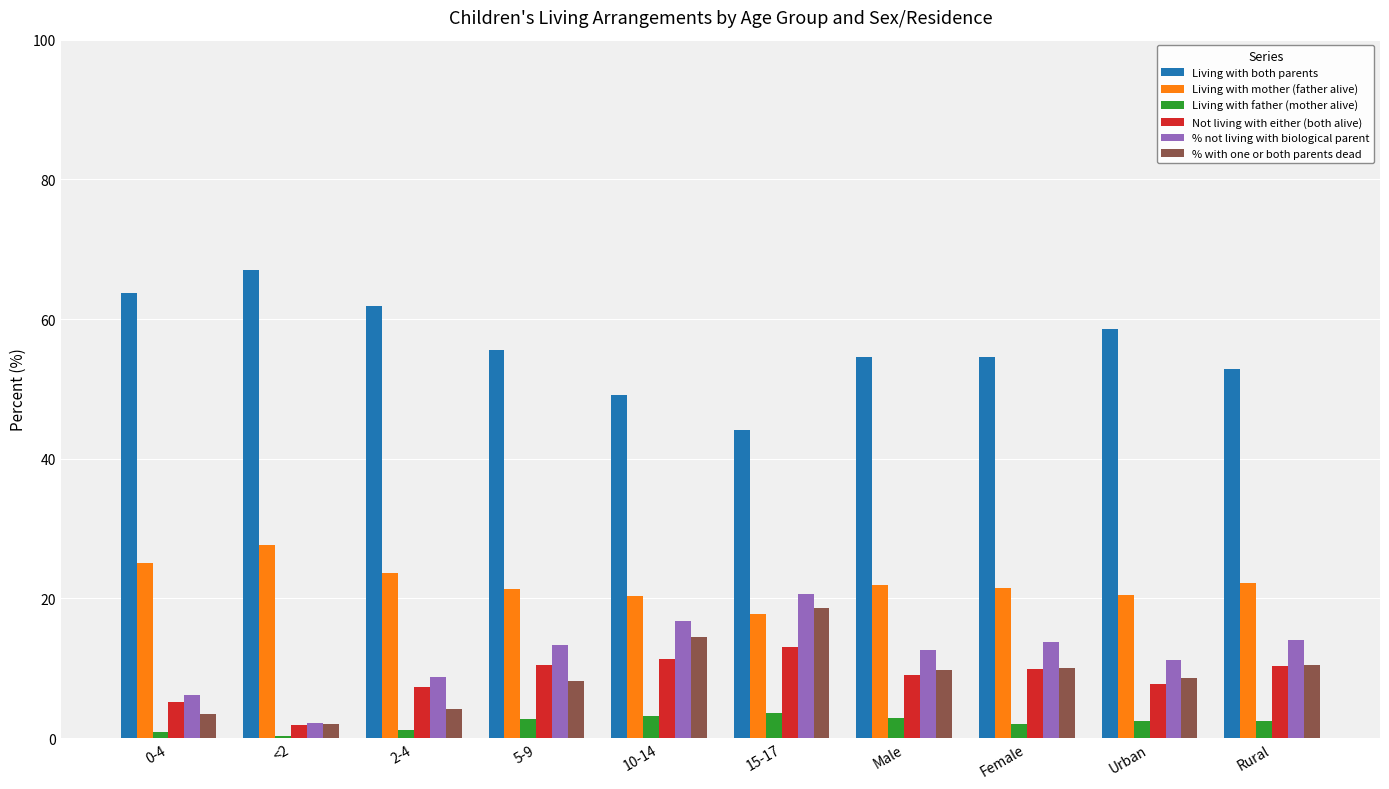

What is the difference between the highest and lowest values at Male?

51.6